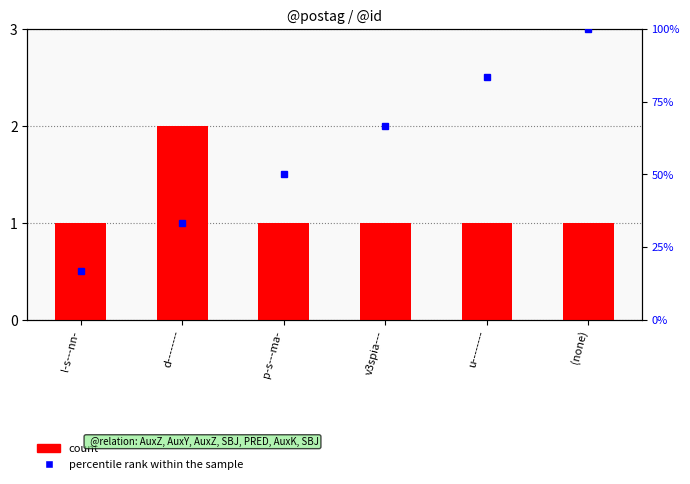

What are all the series names shown in the legend?

count, percentile rank within the sample